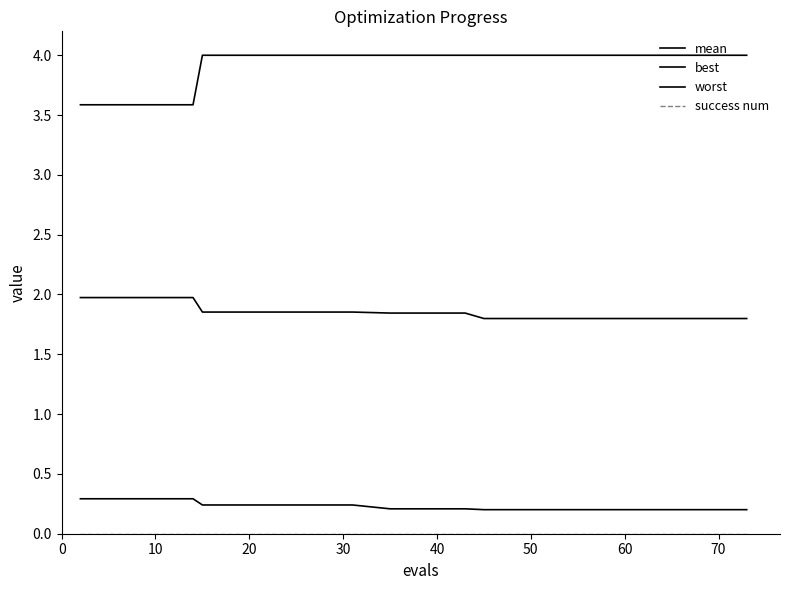

How many lines are shown in the chart?

4